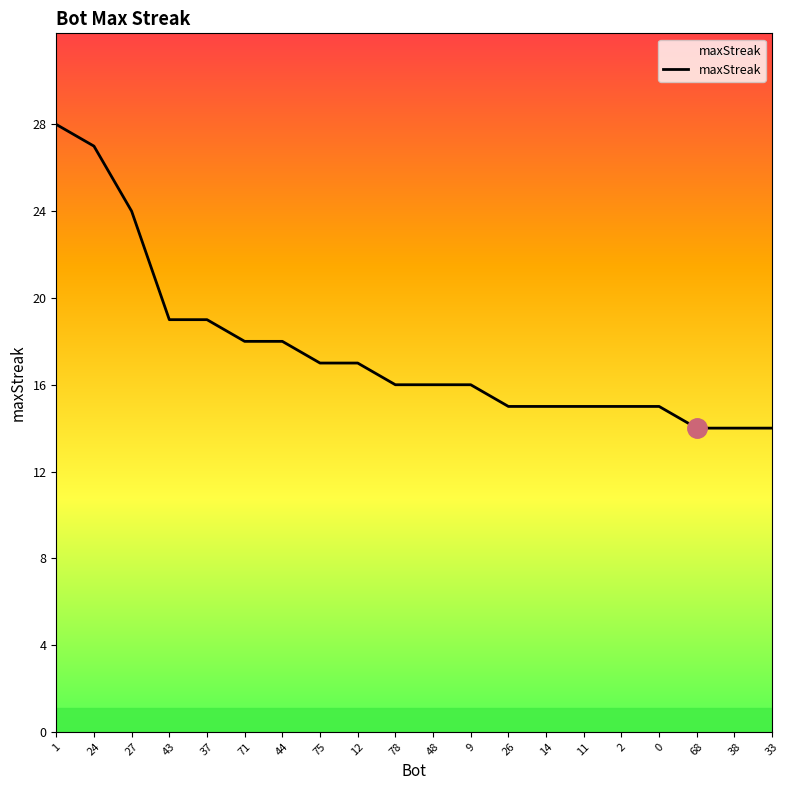

What position from the left is 71?

6